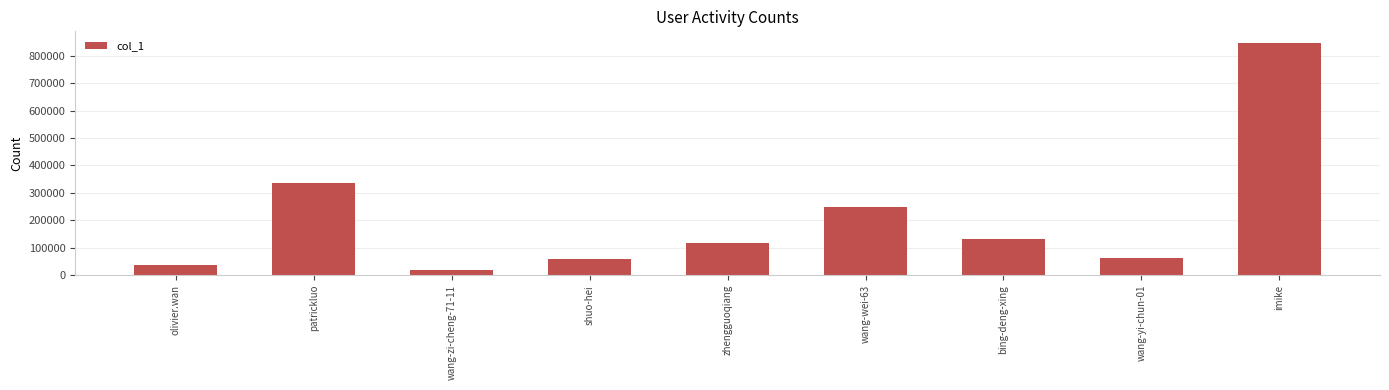

Reading left to right, what are all the values shown in this chart?

olivier.wan=35926	patrickluo=335430	wang-zi-cheng-71-11=18373	shuo-hei=60407	zhengguoqiang=117351	wang-wei-63=250208	bing-deng-xing=131836	wang-yi-chun-01=64313	imike=846700